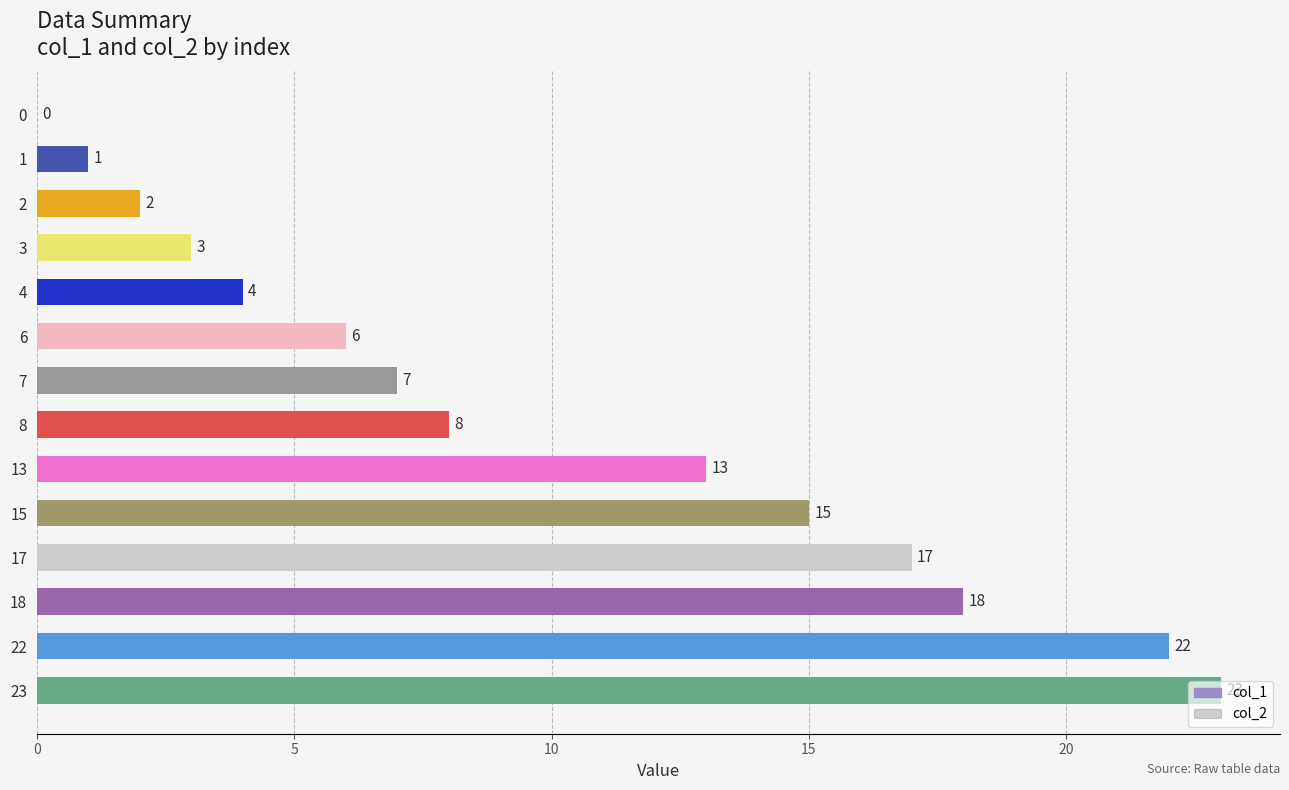

How many values are above zero?

13